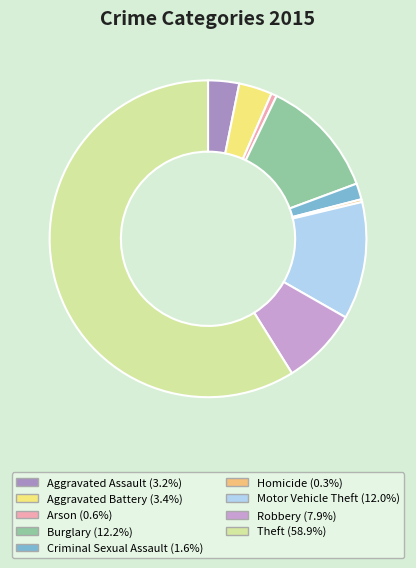

Which slice represents more than half of the pie?

Theft